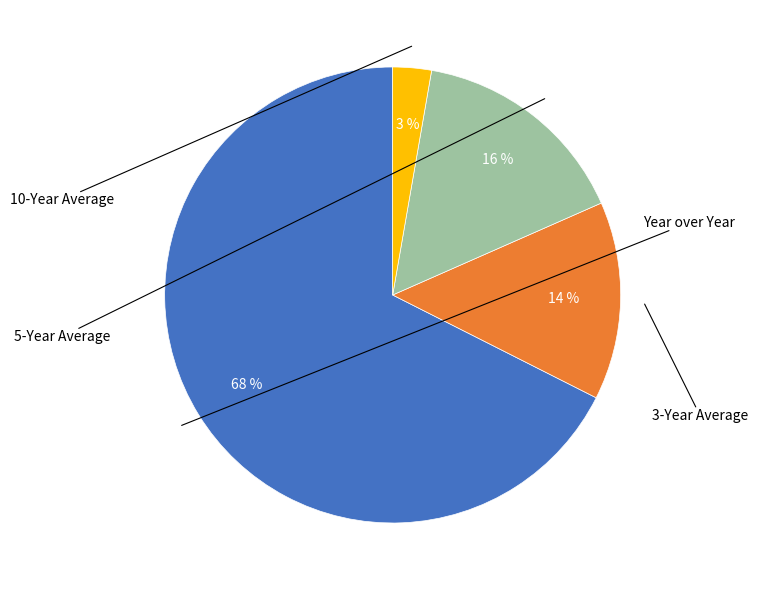

Does any single category account for the majority?

Yes